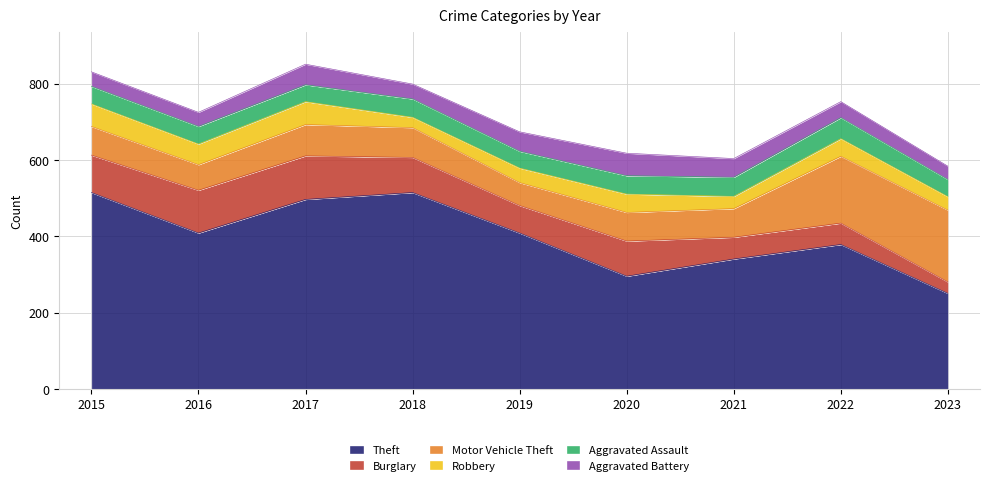

What is the spread (max minus min) of values at 2022?

337